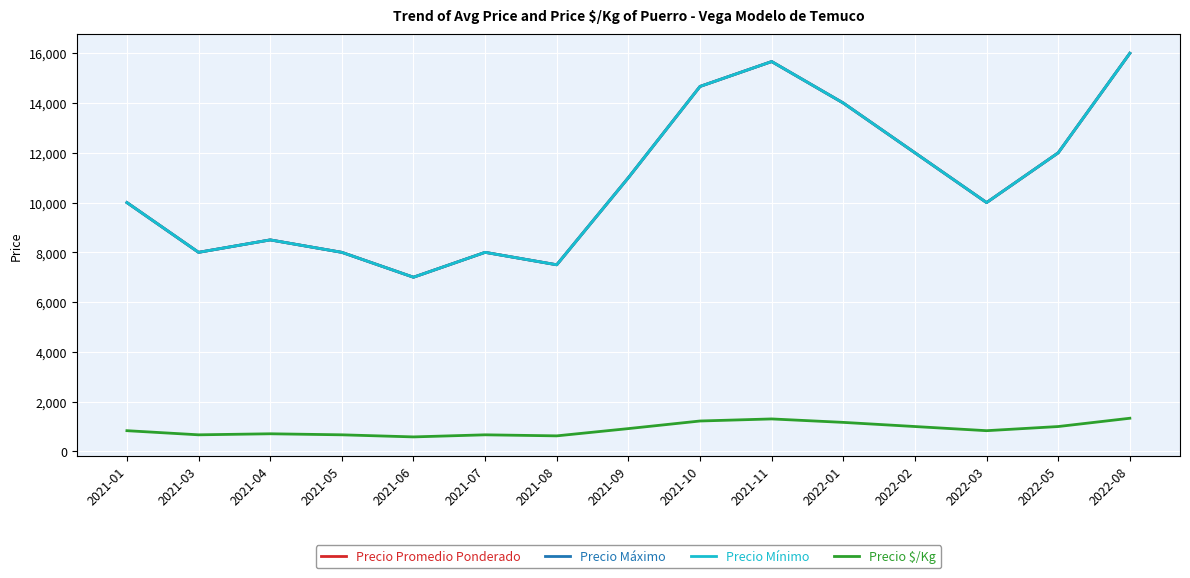

What is the minimum value for Precio Promedio Ponderado?

7000.0